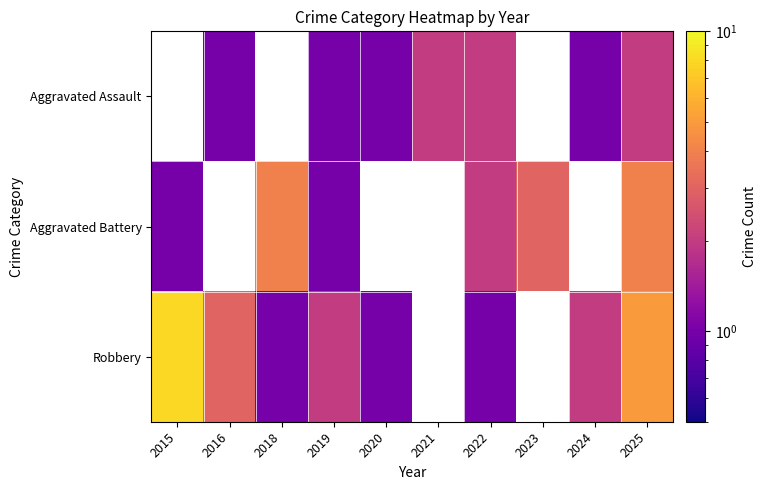

Which series has the widest spread of values?

Robbery